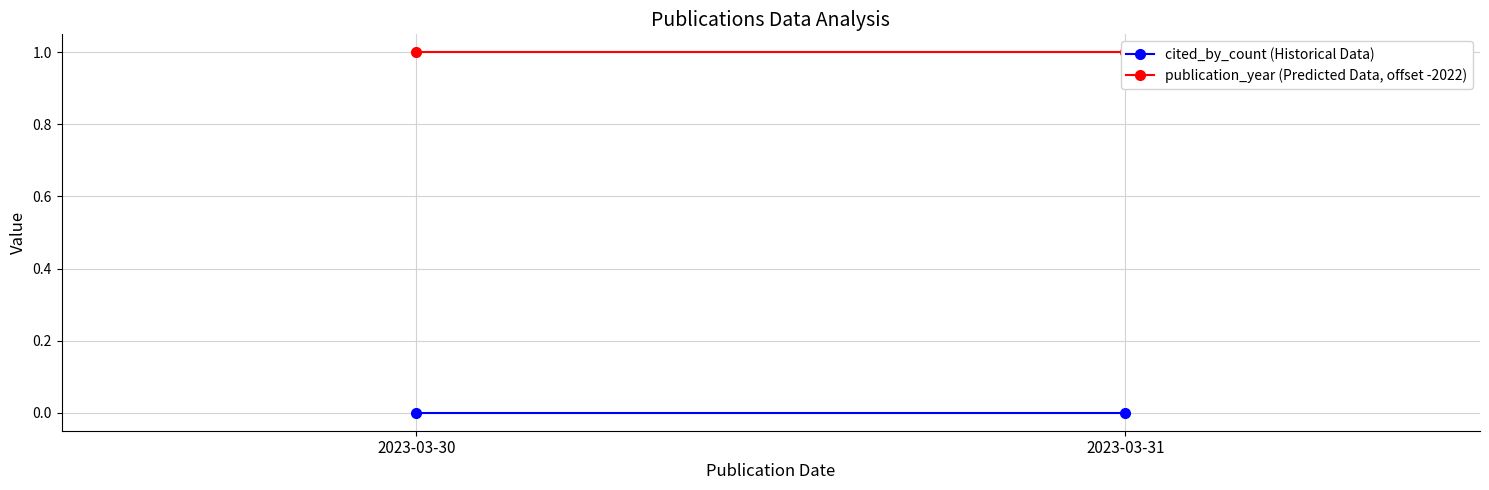

What is the difference between the highest and lowest values at 2023-03-31?

1